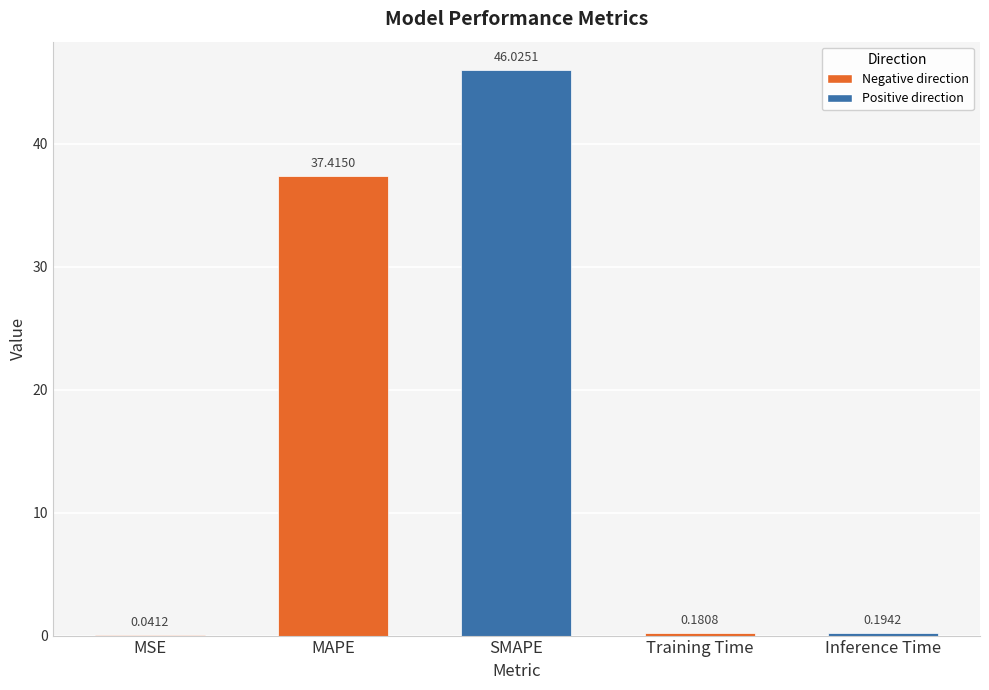

Which category has the highest value across all series?

SMAPE